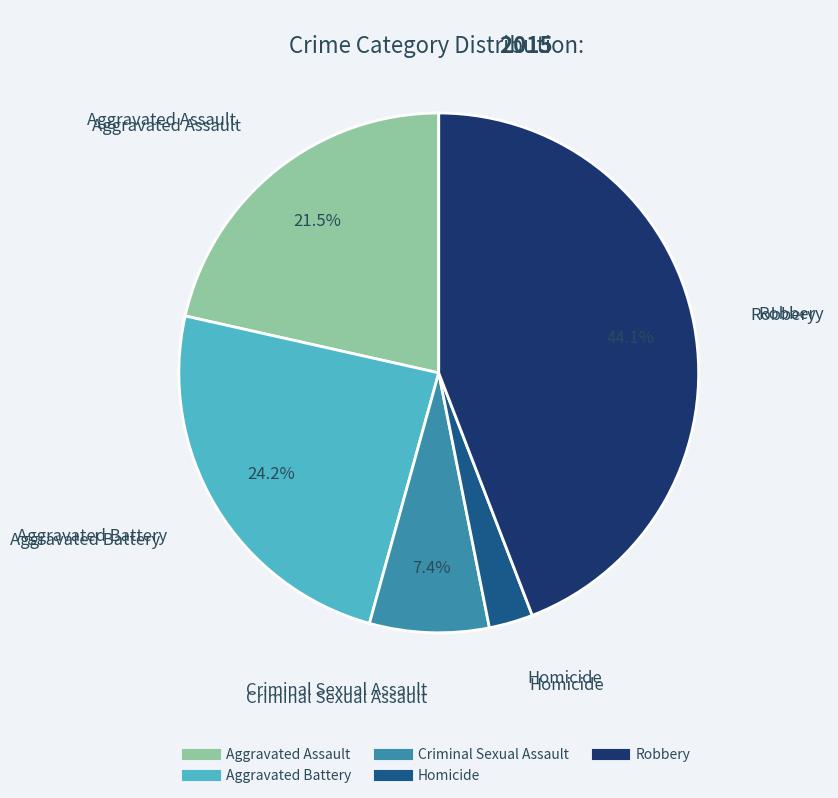

How many segments does this pie chart have?

5